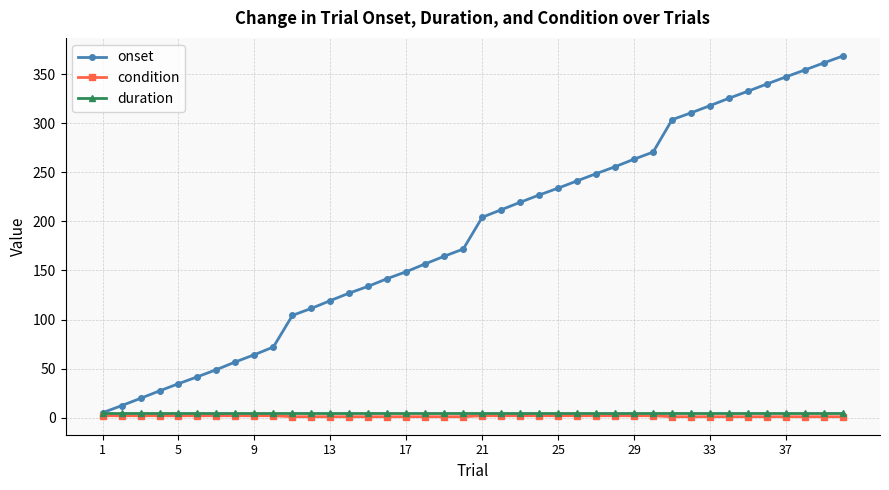

What is the greatest value displayed?

368.6